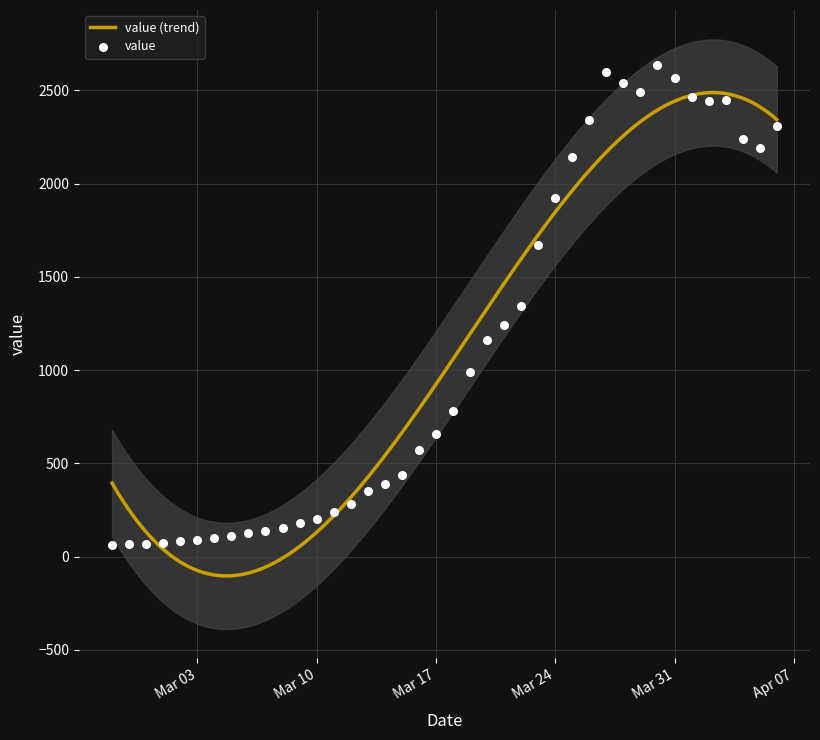

What is the ratio of the value at 2020-04-05 to the value at 2020-03-19?

2.2